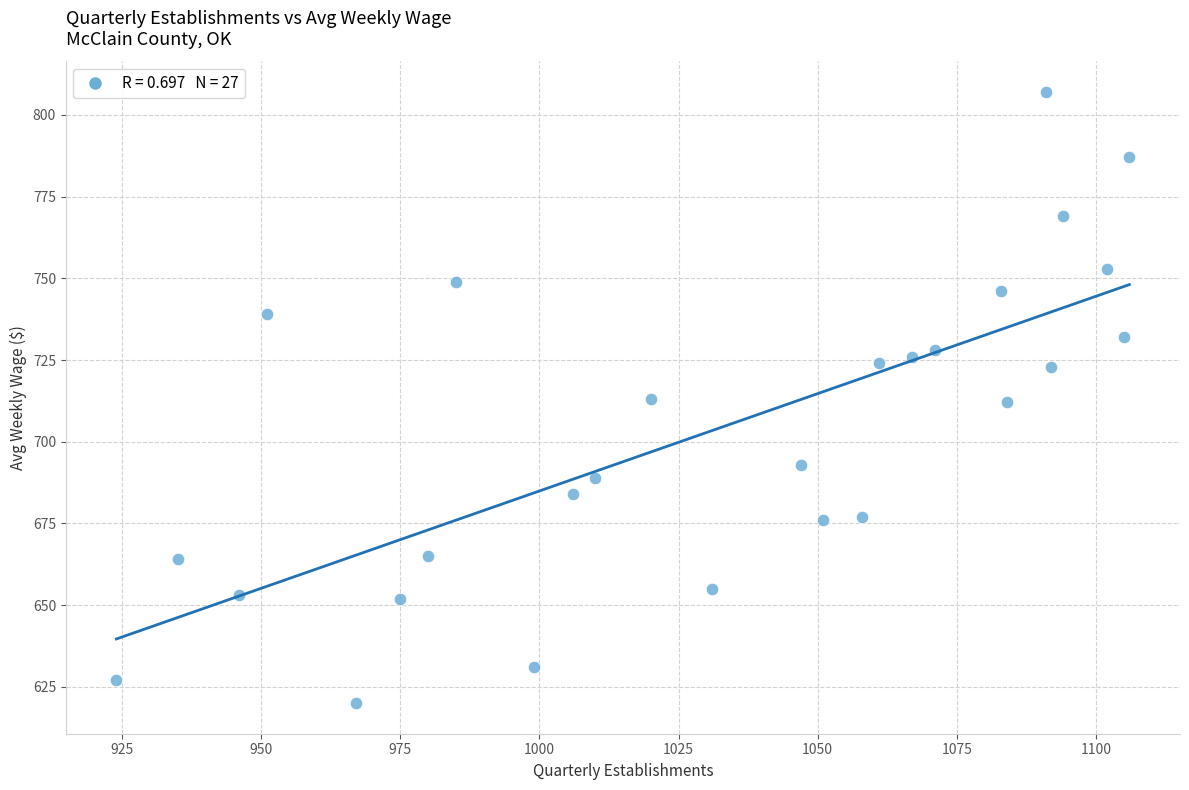

What is the range of X values (max minus min)?

182